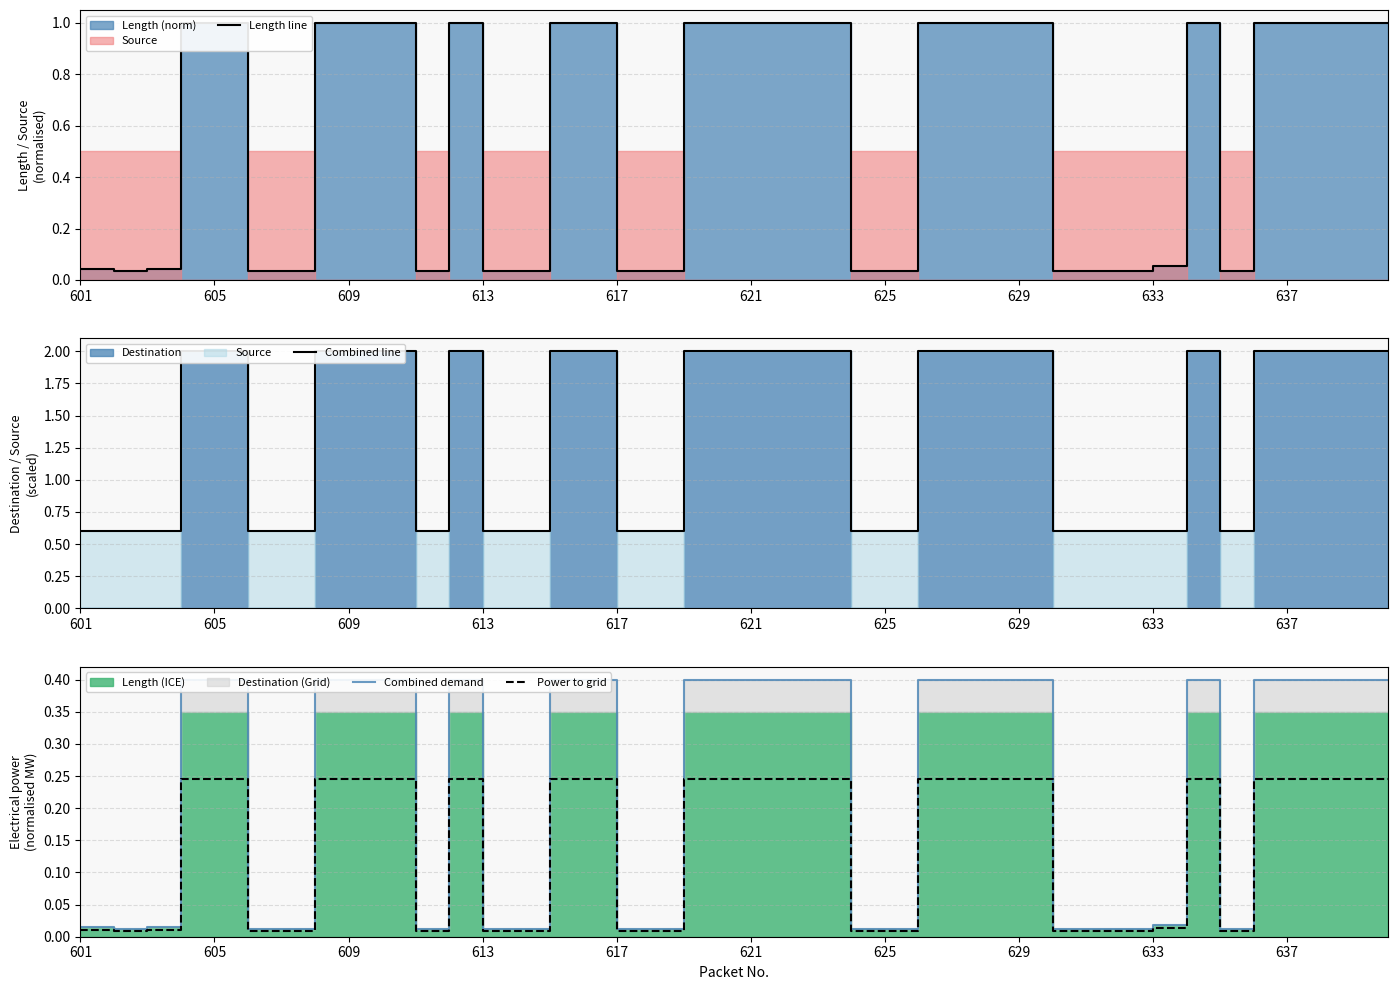

At which category is the sum across all series the highest?

613